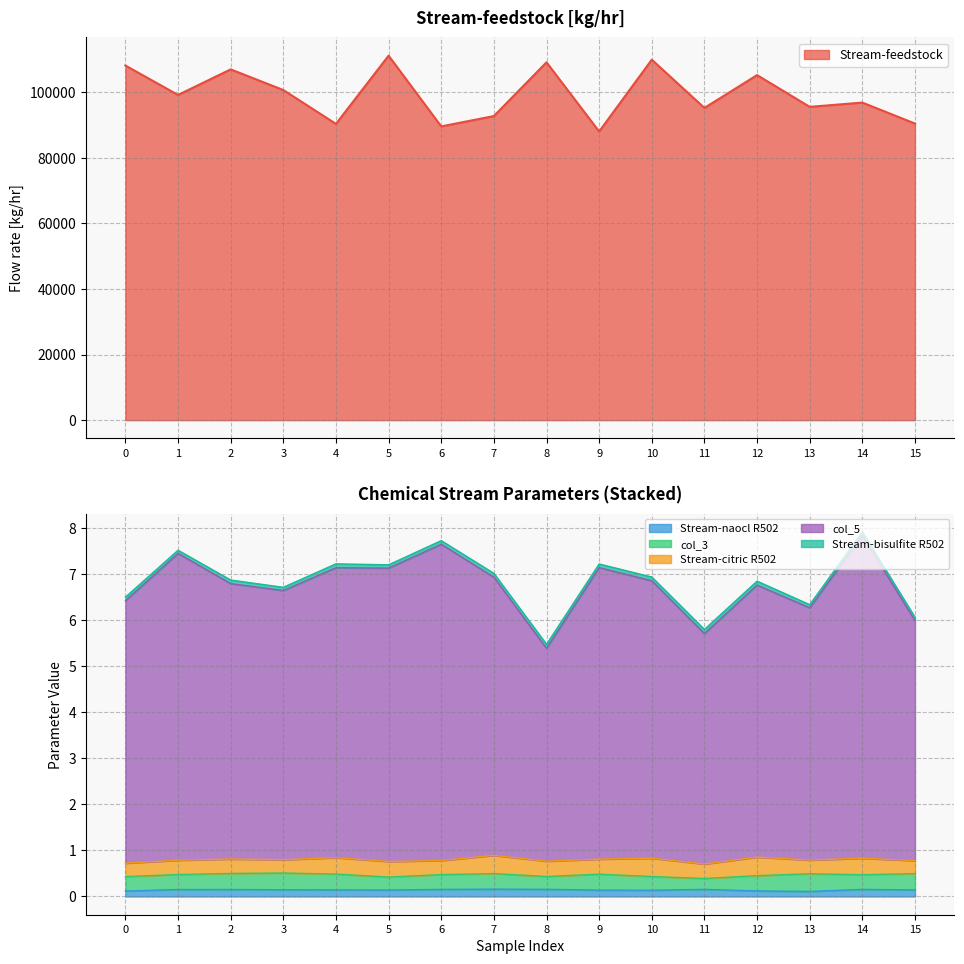

What is the difference between the Stream-feedstock values at 8 and 2?

2154.9